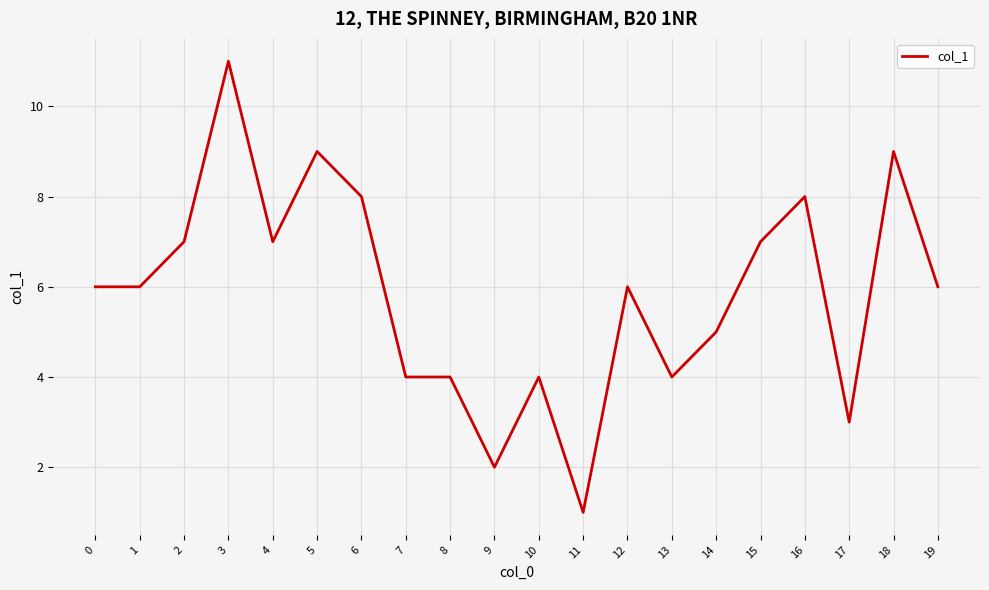

What is the sum of the values at 3 and 9?

13